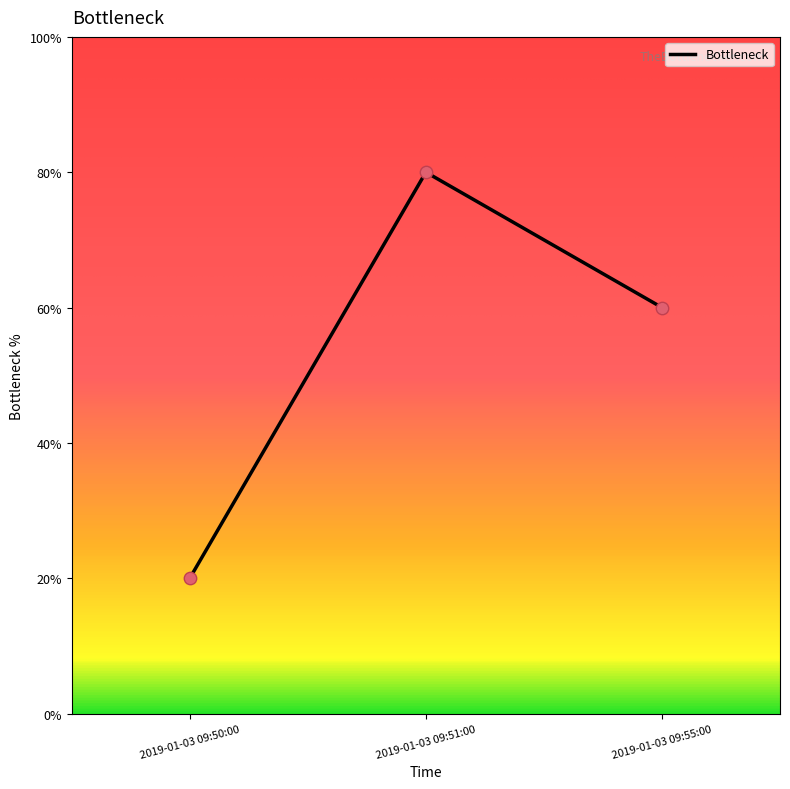

Between 2019-01-03 09:51:00 and 2019-01-03 09:50:00, which is larger?

2019-01-03 09:51:00